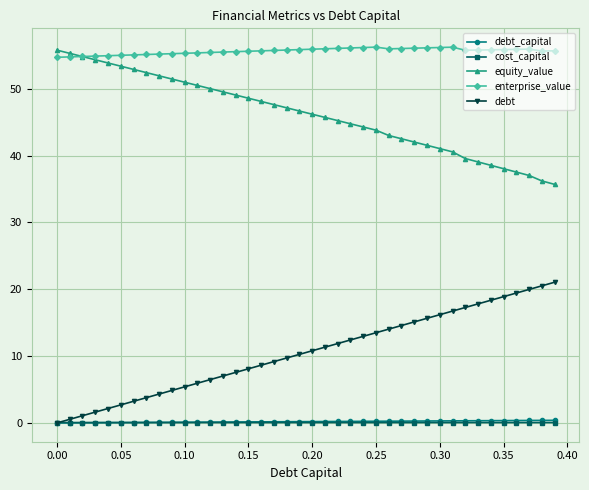

True or false: equity_value and debt cross at least once.

False